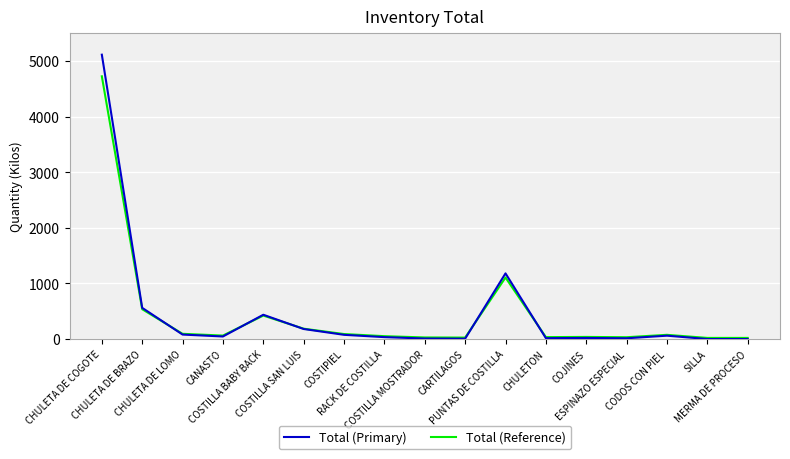

At which category does Total (Primary) reach its first local peak?

COSTILLA BABY BACK